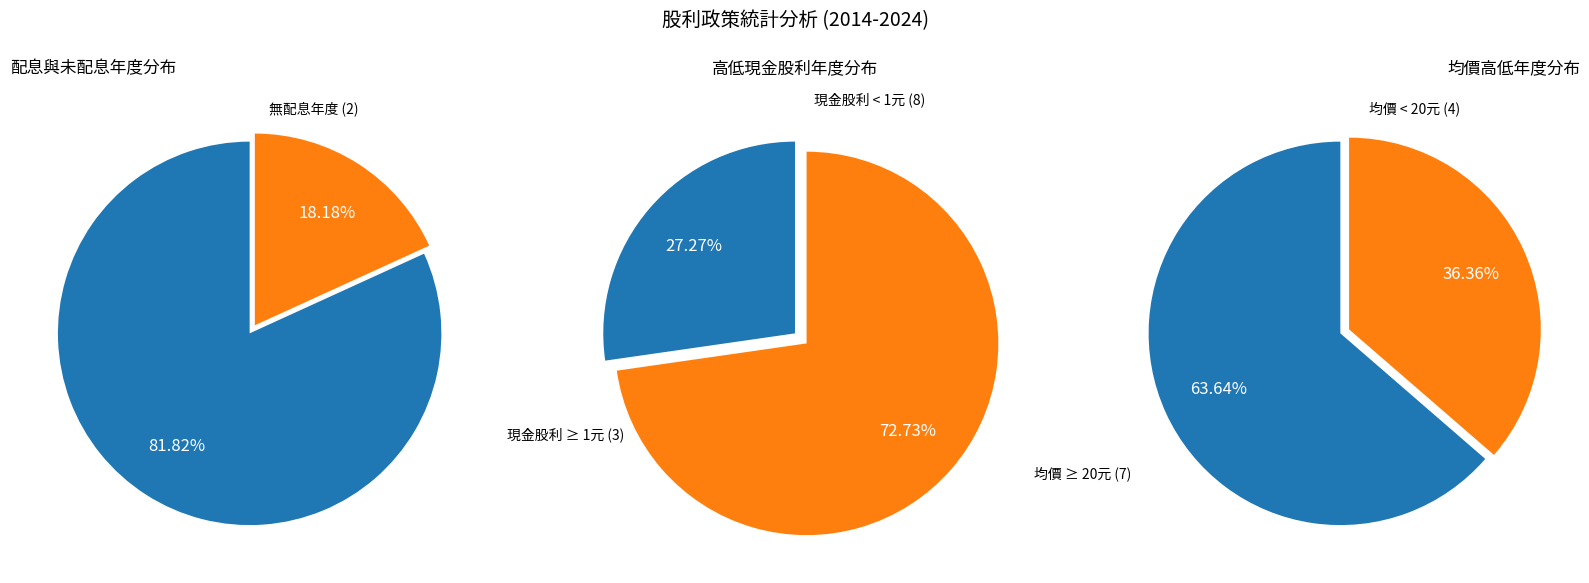

Does 2024 represent more than half of the total?

No